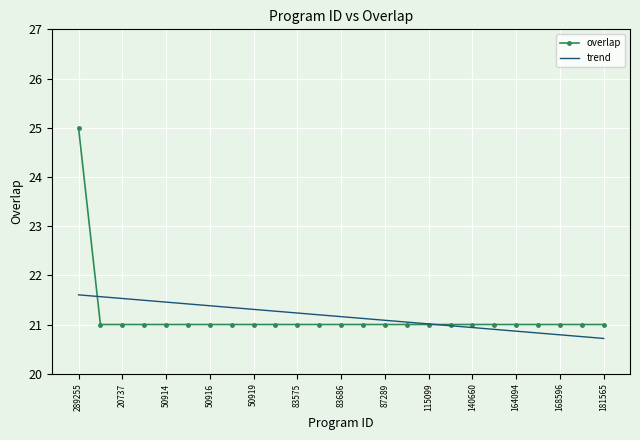

What are all the series names shown in the legend?

overlap, trend